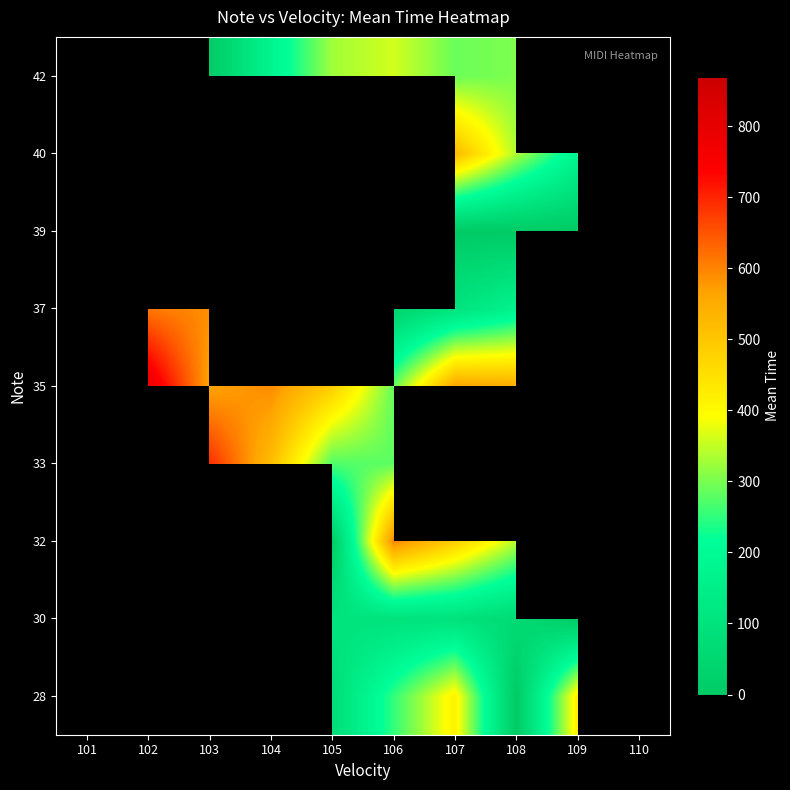

True or false: 42 has a value of 243.5 at 106.

False